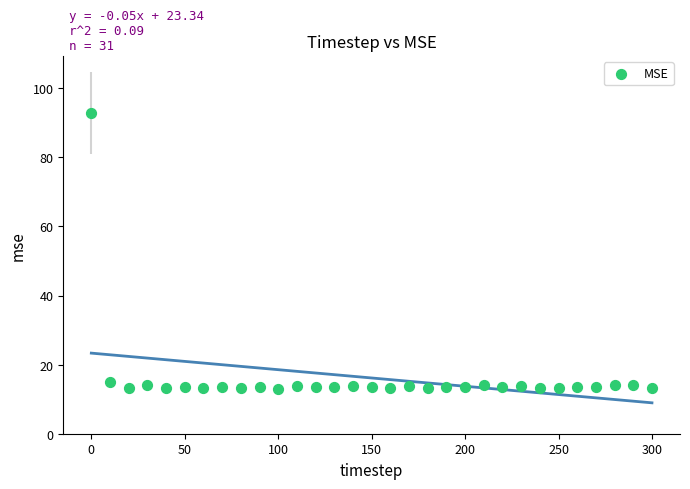

What is the range of X values (max minus min)?

300.0